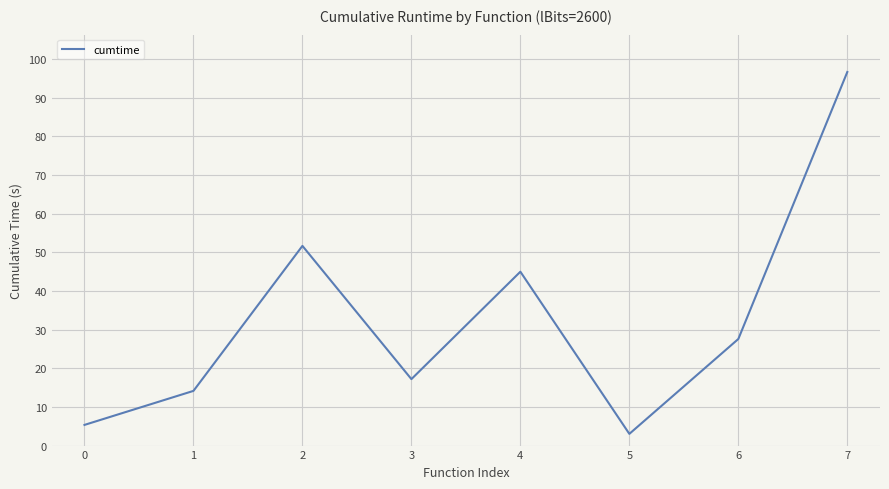

Which category has the lowest value across all series?

5